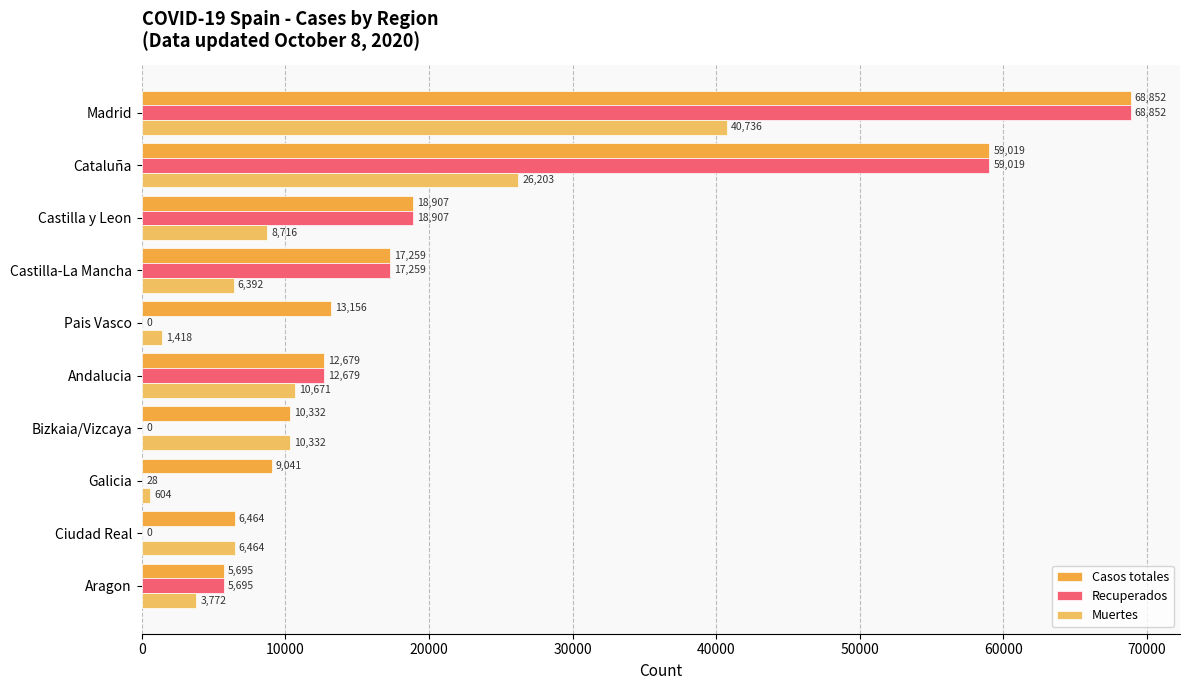

Which series has the largest total across all categories?

Casos totales